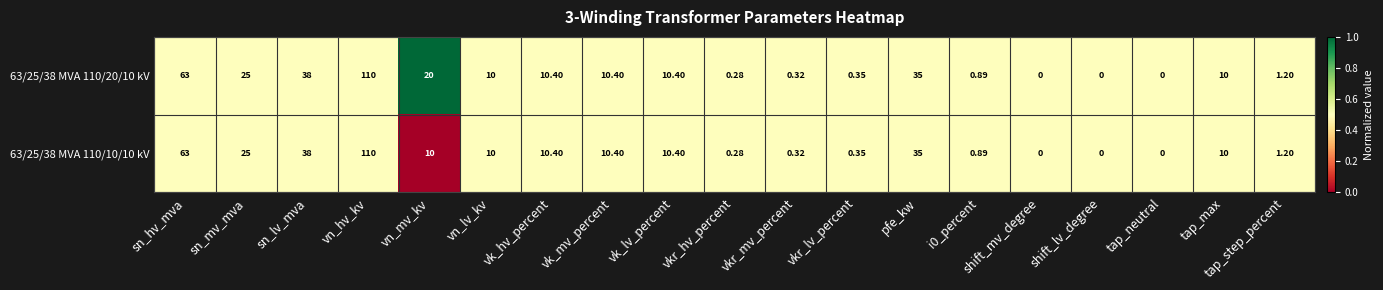

Where does the 63/25/38 MVA 110/10/10 kV series first go above 10?

sn_hv_mva